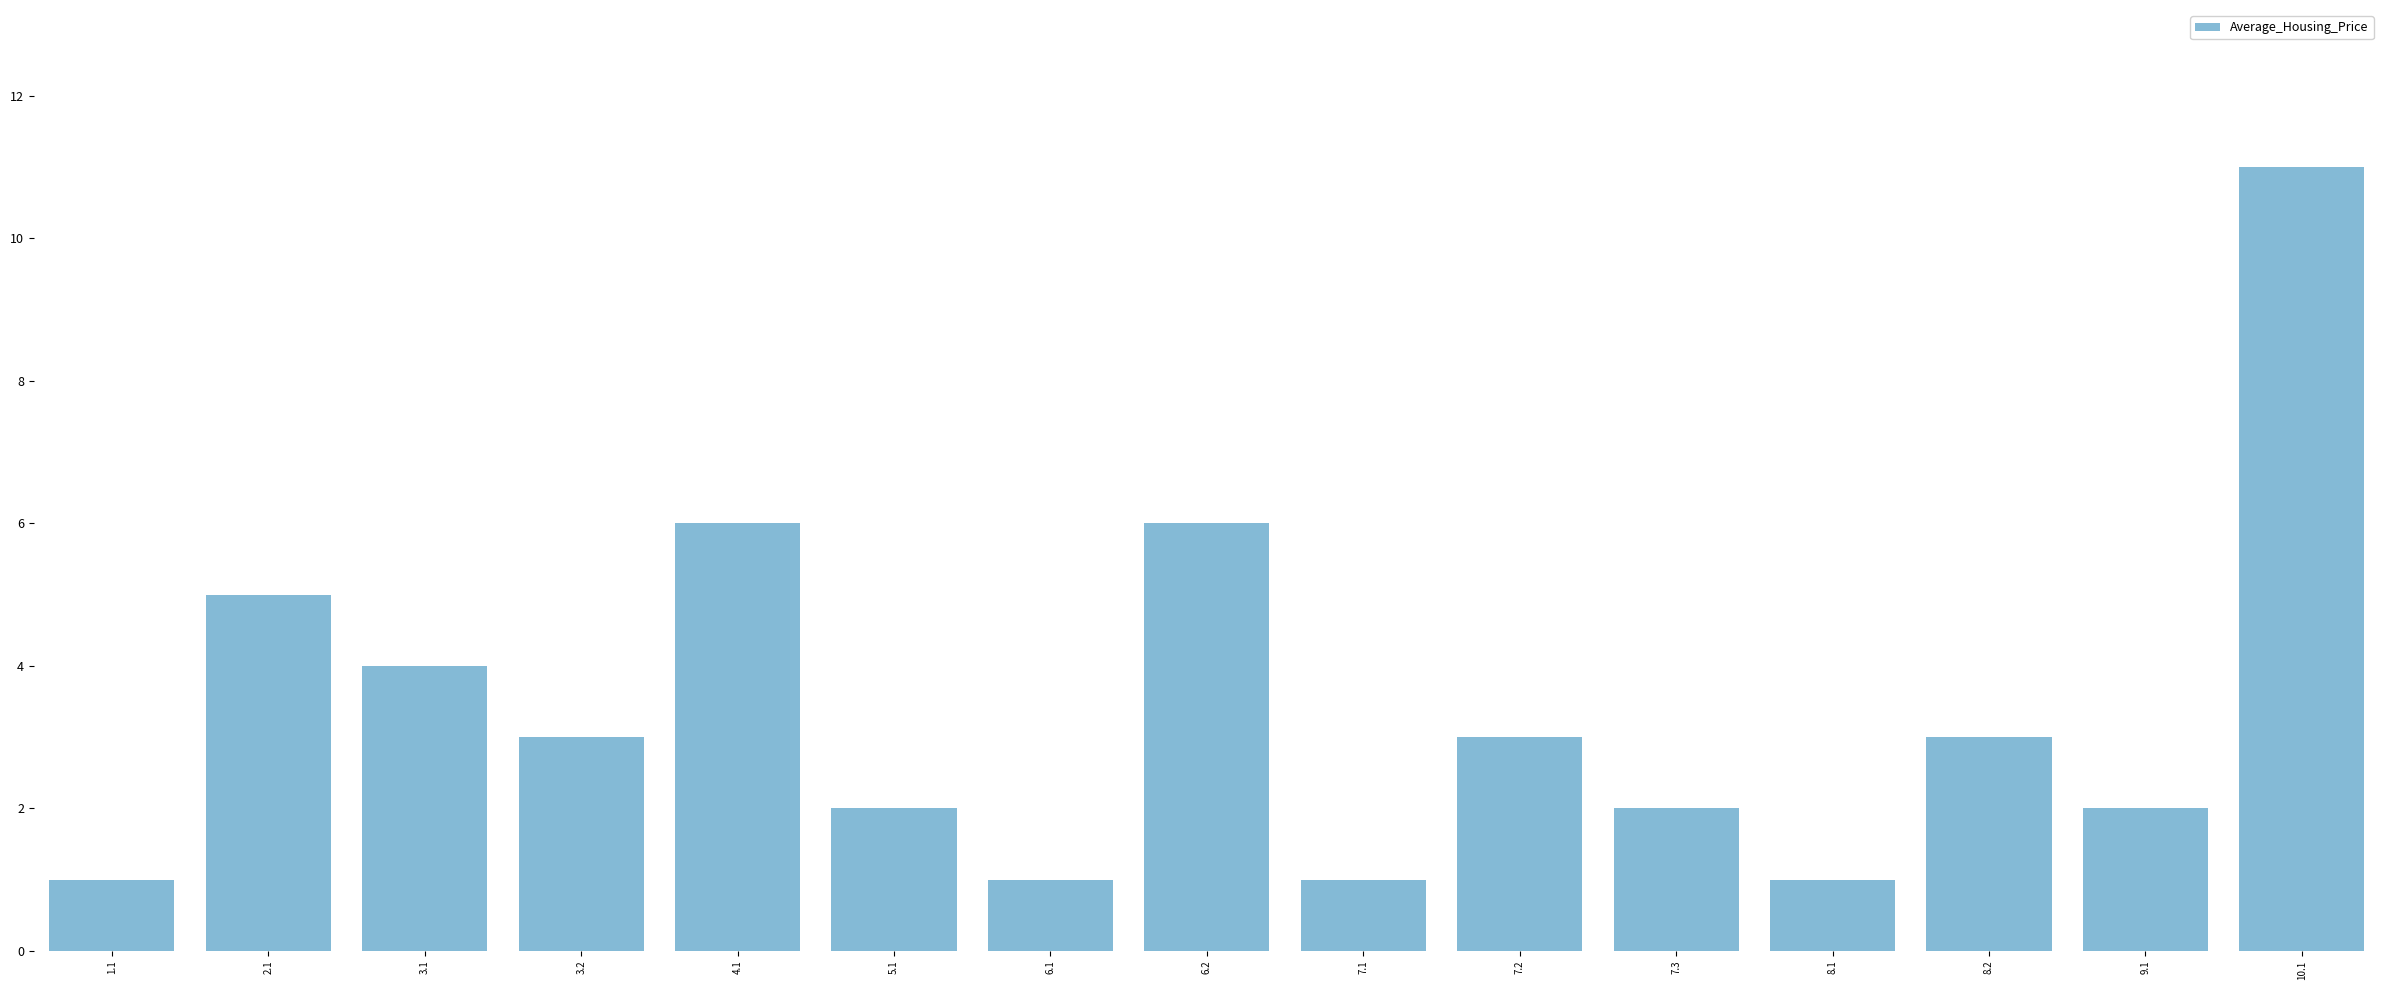

The chart shows a value of 0 at 7.1. True or false?

False